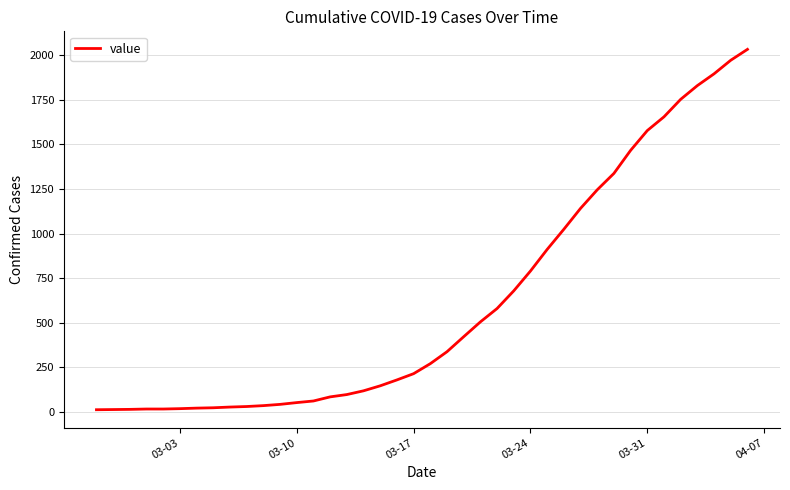

What is the greatest value displayed?

2032